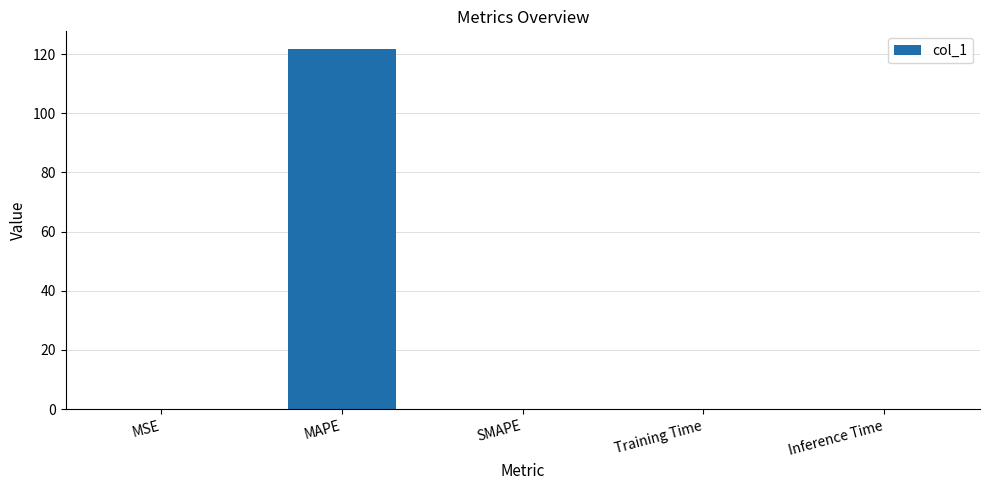

What is the sum of all values?

121.7